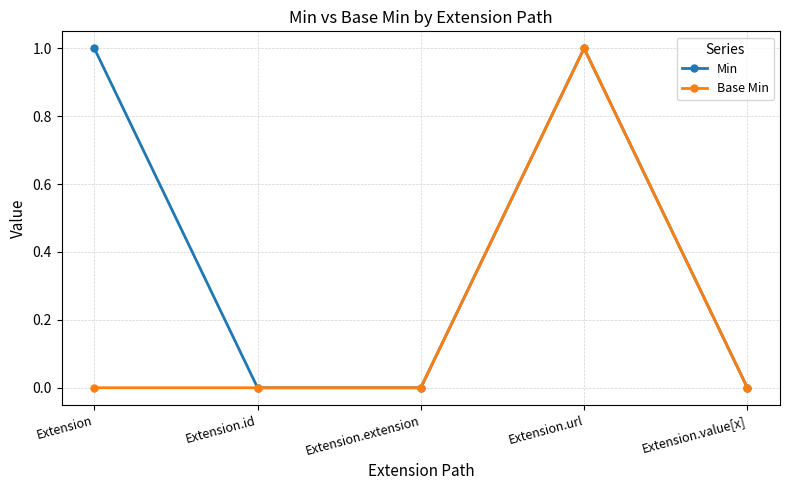

How many data points does each series have?

5